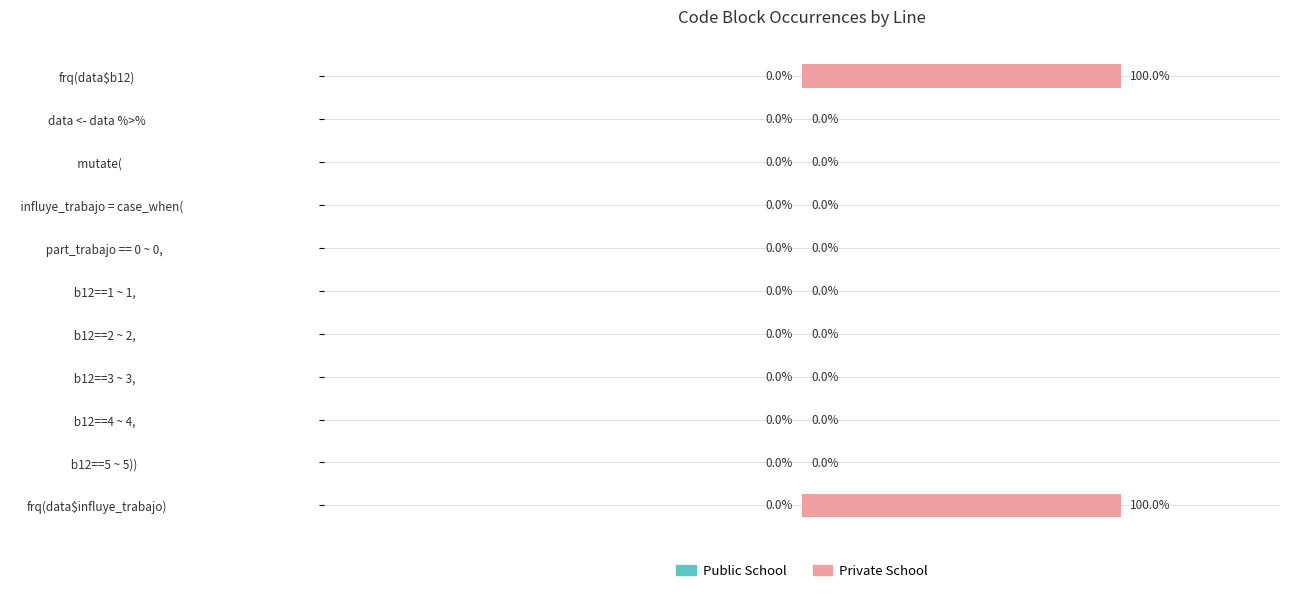

Are the bars horizontal?

Yes